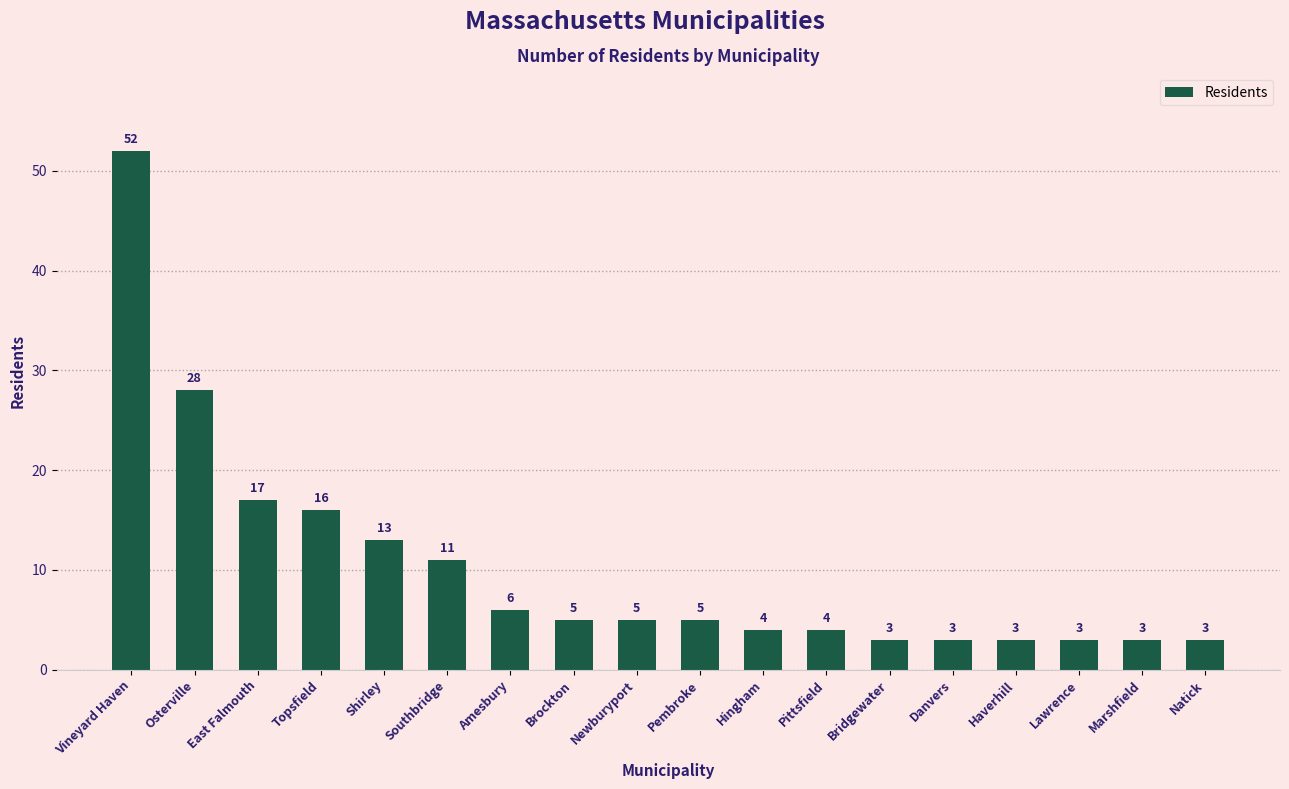

Count the number of data series in this chart.

1